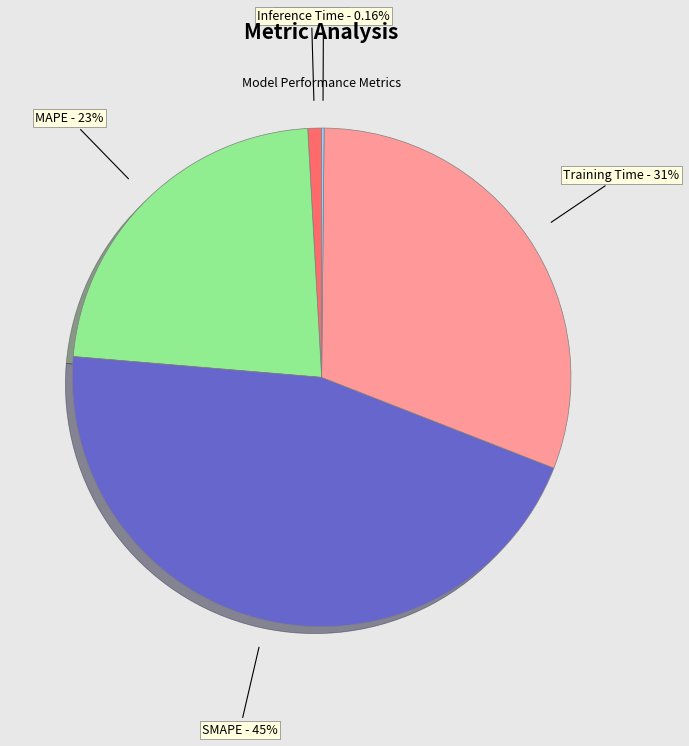

Approximately how many times larger is the value at SMAPE - 45% compared to Training Time - 31%?

1.5